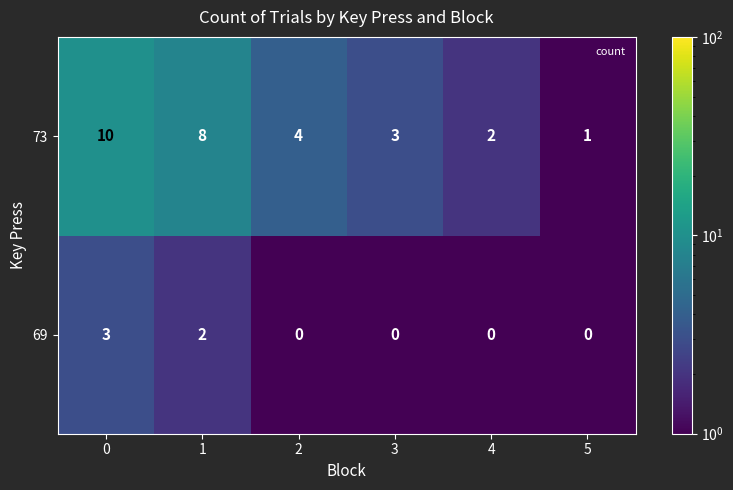

How many data points does each series have?

6